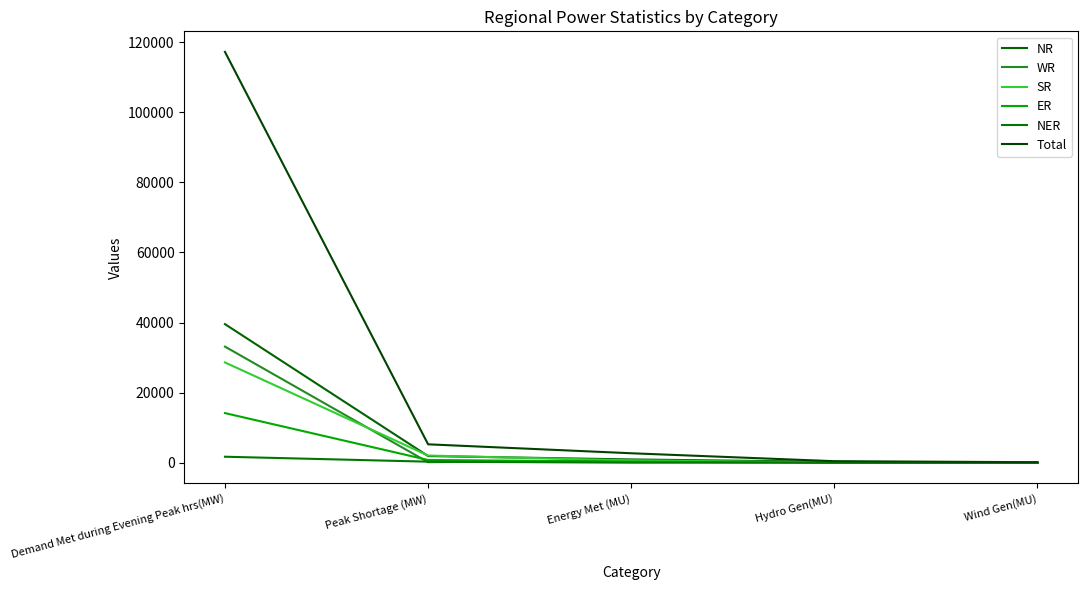

Does the chart have visible grid lines?

No